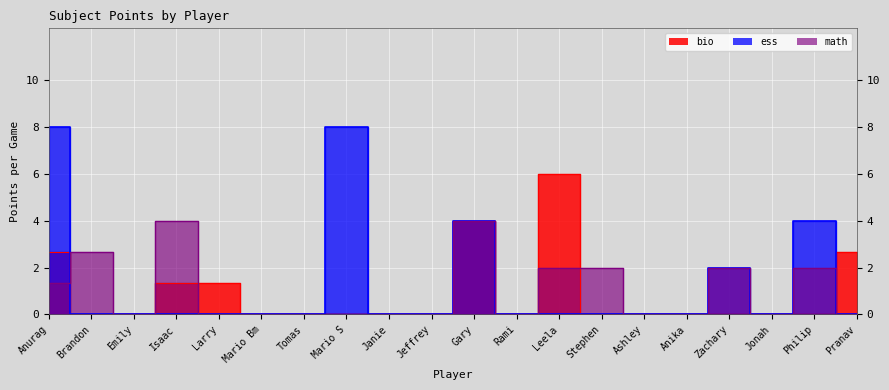

At how many categories does at least one series exceed 4?

3